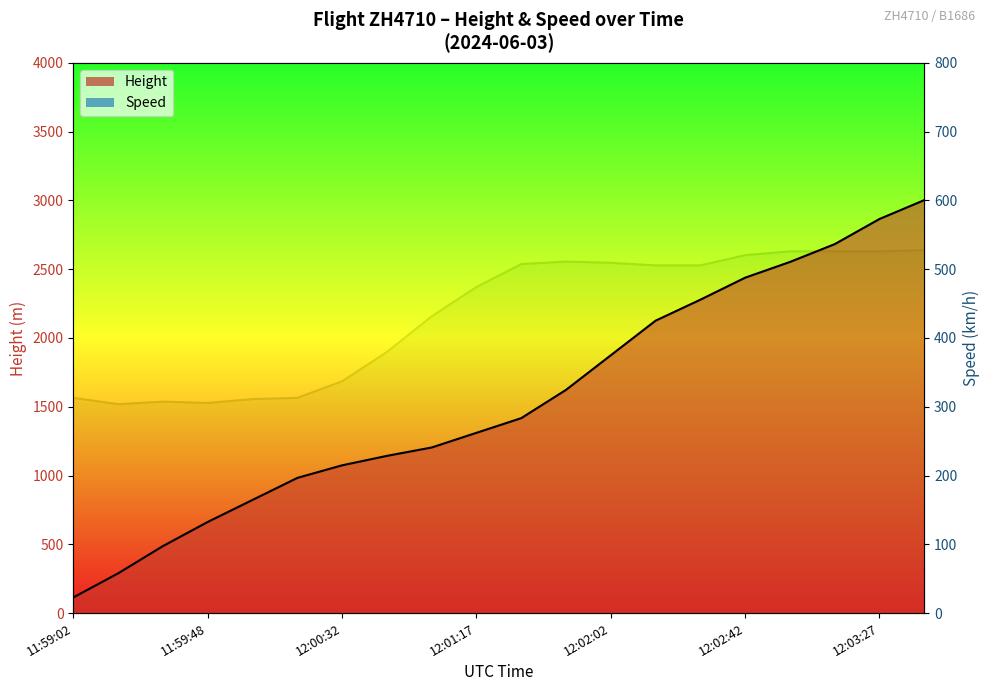

What is the difference between the Height (line) values at 7 and 17?

1539.2